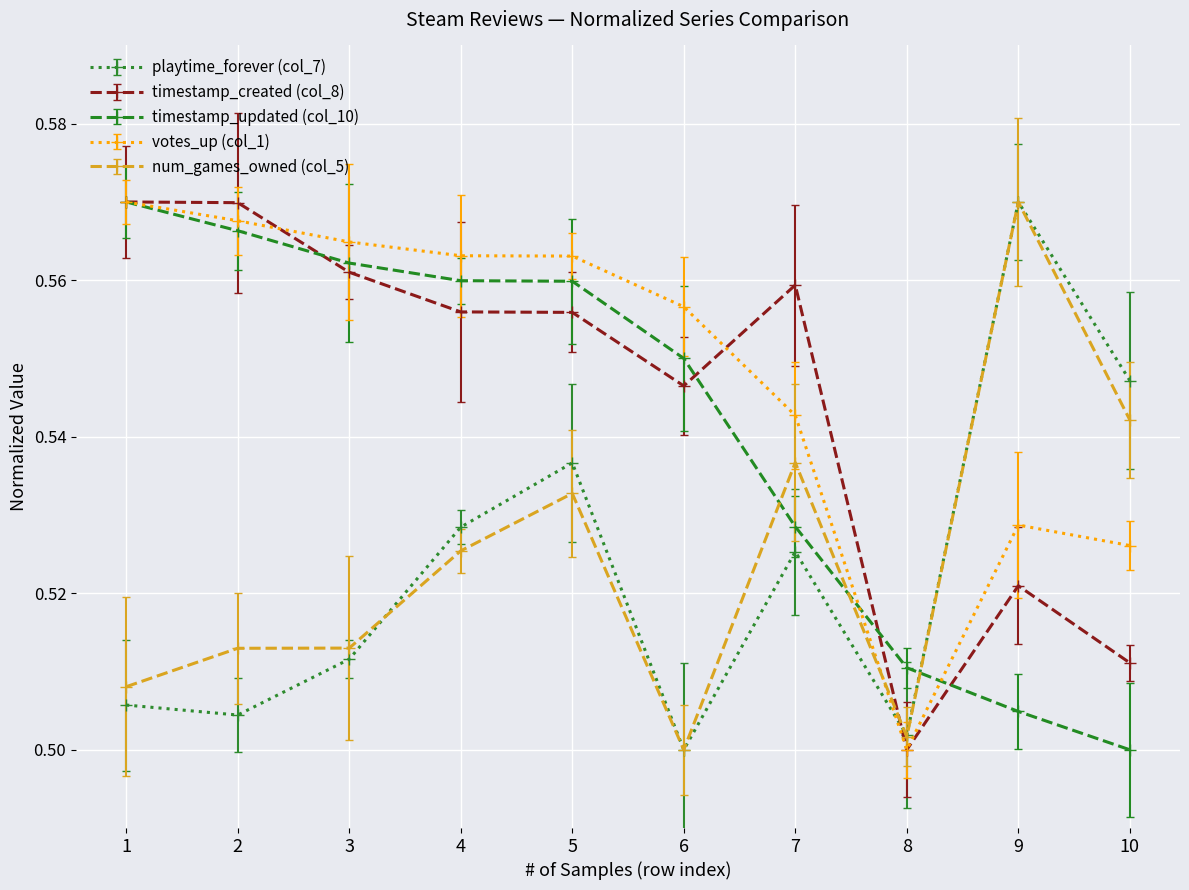

Read the timestamp_updated (col_10) value at 8.

0.5